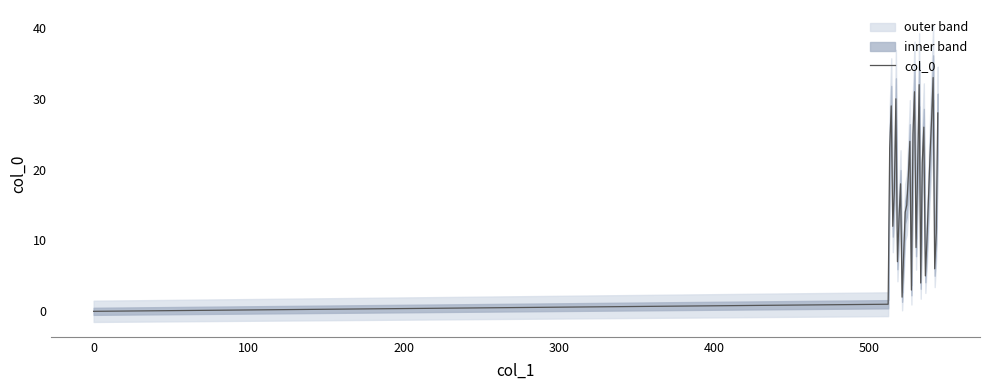

Reading left to right, what are all the values shown in this chart?

0	1	23	29	12	17	30	7	13	18	2	8	14	15	19	24	3	25	31	9	20	32	4	21	26	5	10	16	22	27	33	6	11	28